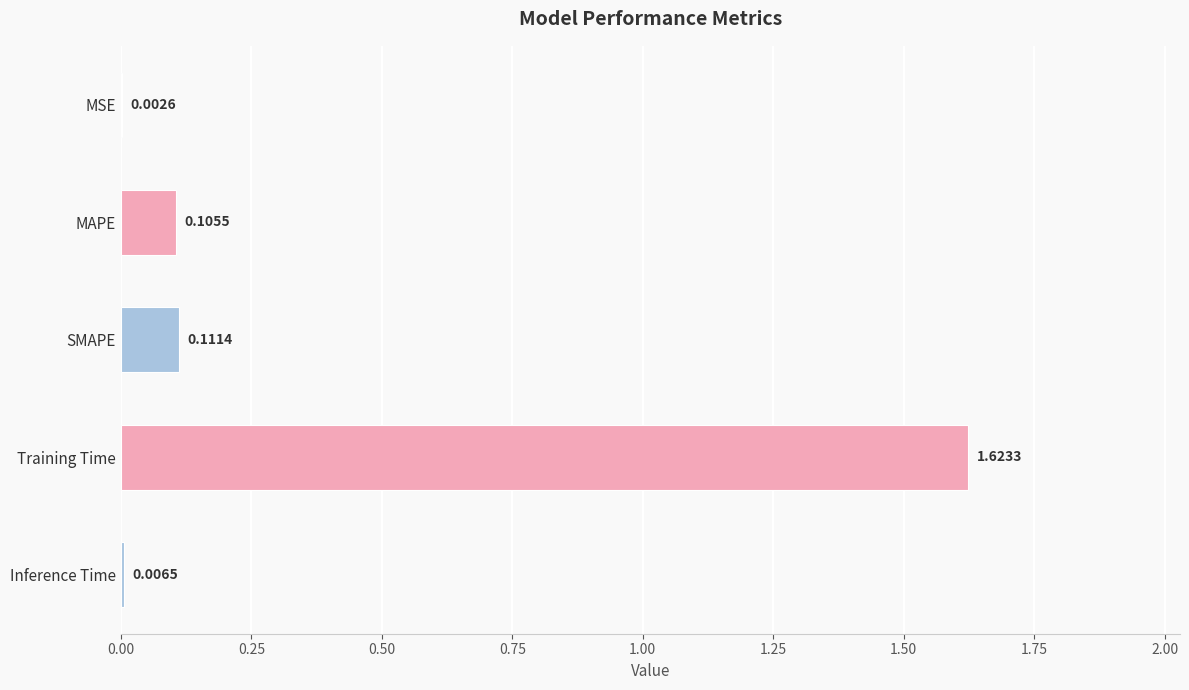

What is the change in value from SMAPE to Training Time?

+1.5